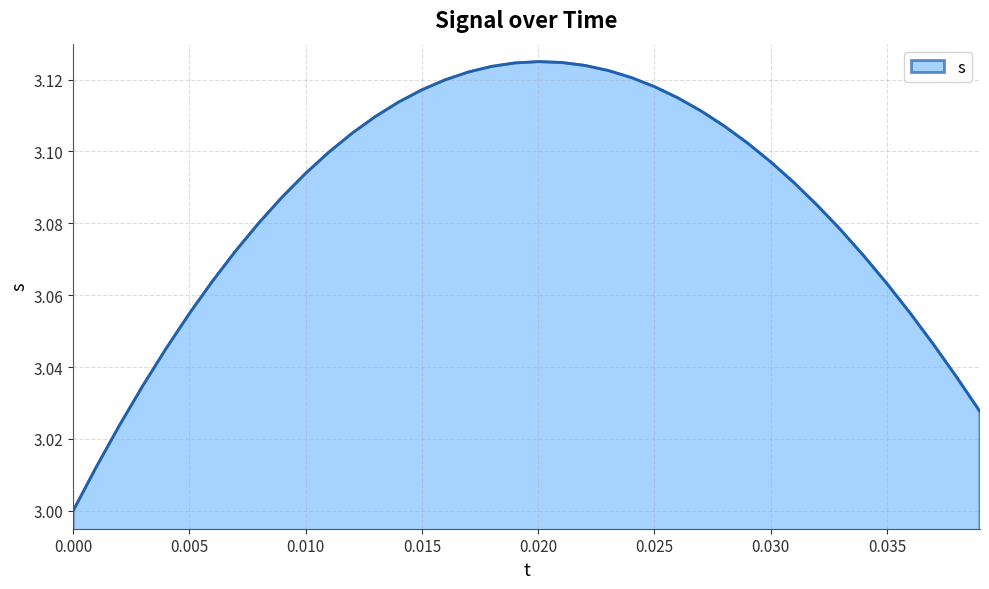

Is this an area chart (filled region under the line)?

Yes